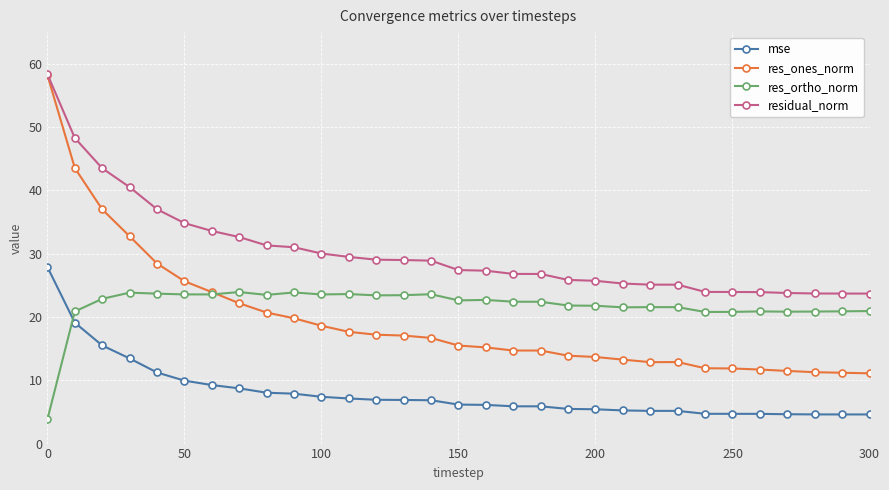

Which series has the largest total across all categories?

residual_norm